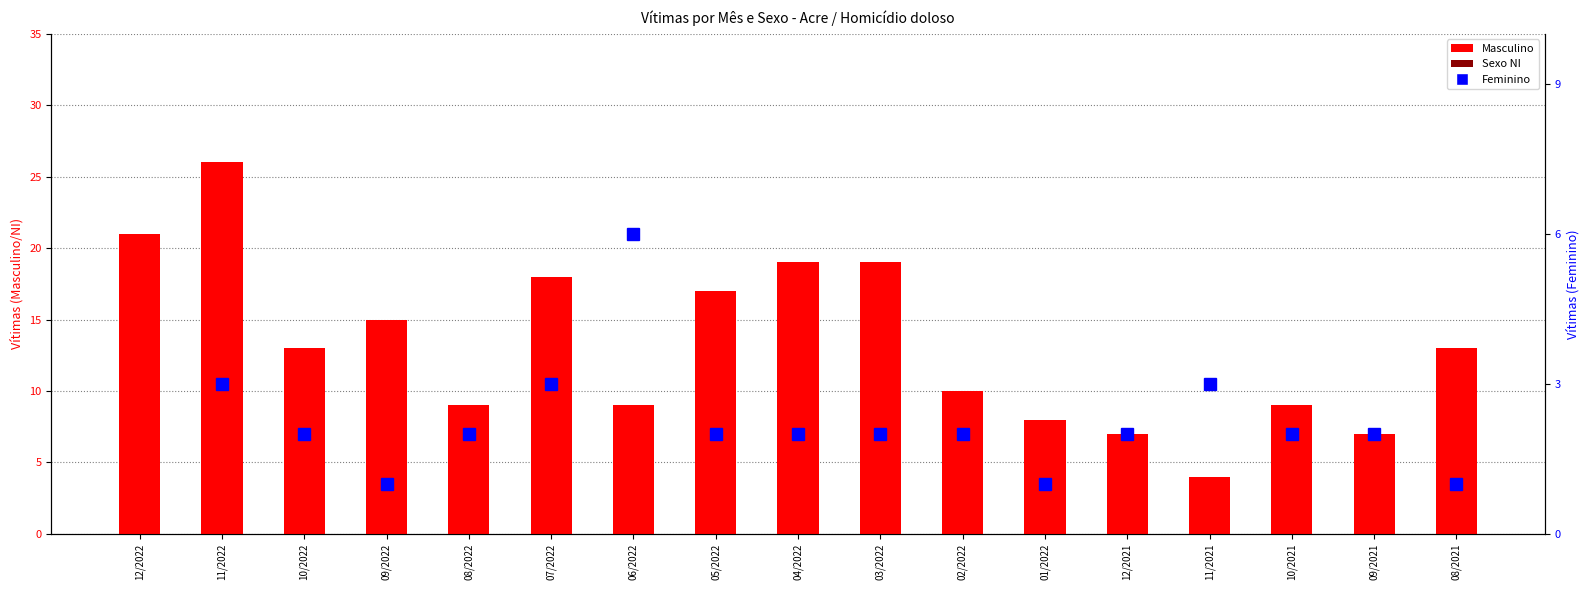

Which label corresponds to the smallest value in the chart?

12/2022